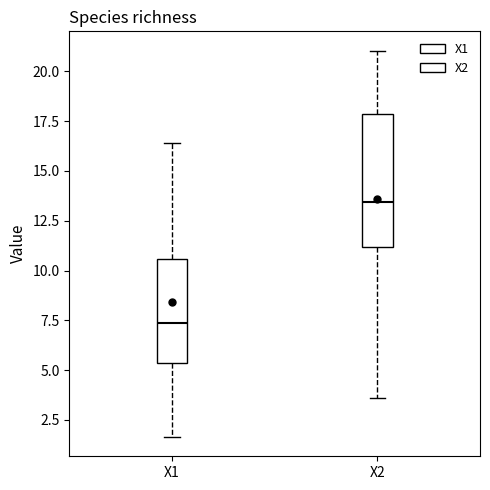

Where is the upper edge of the box for X2 on the y-axis? The values are not printed on the chart, so give them approximately, as read against the axis.

18.0